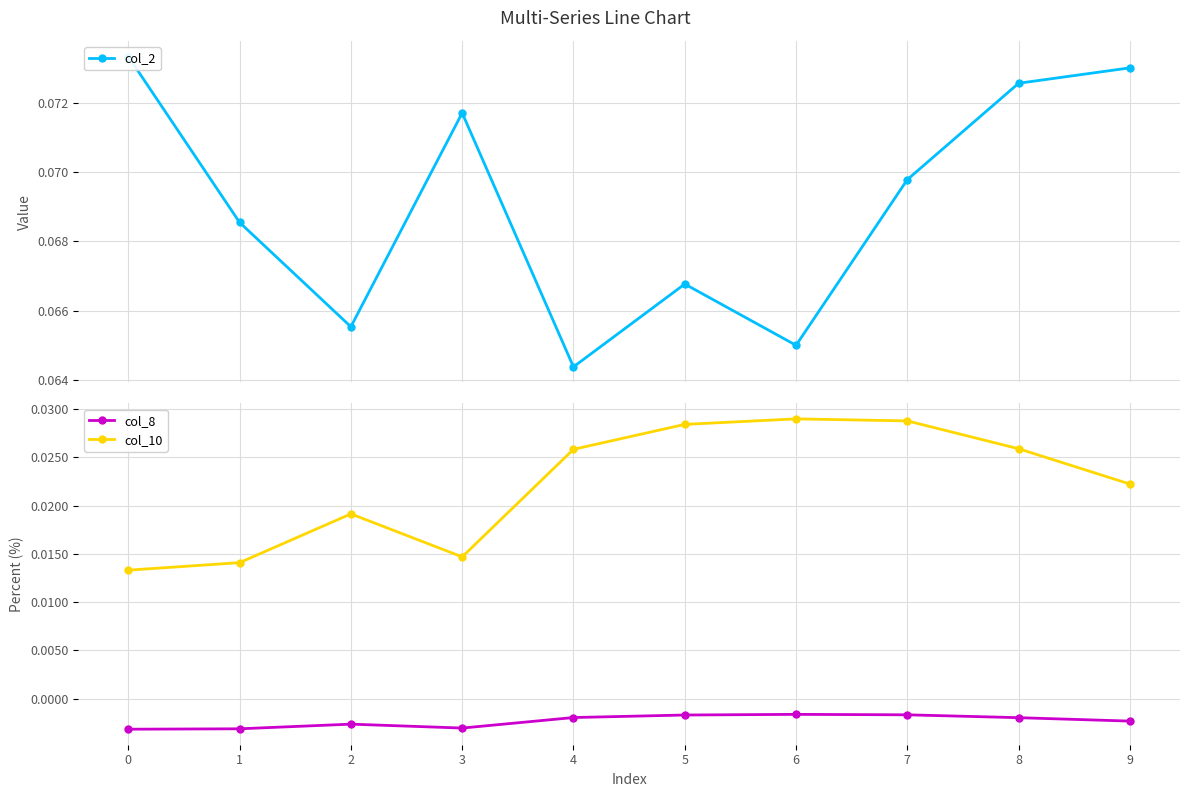

What is the value of the col_2 point at the 4th from the left?

0.1